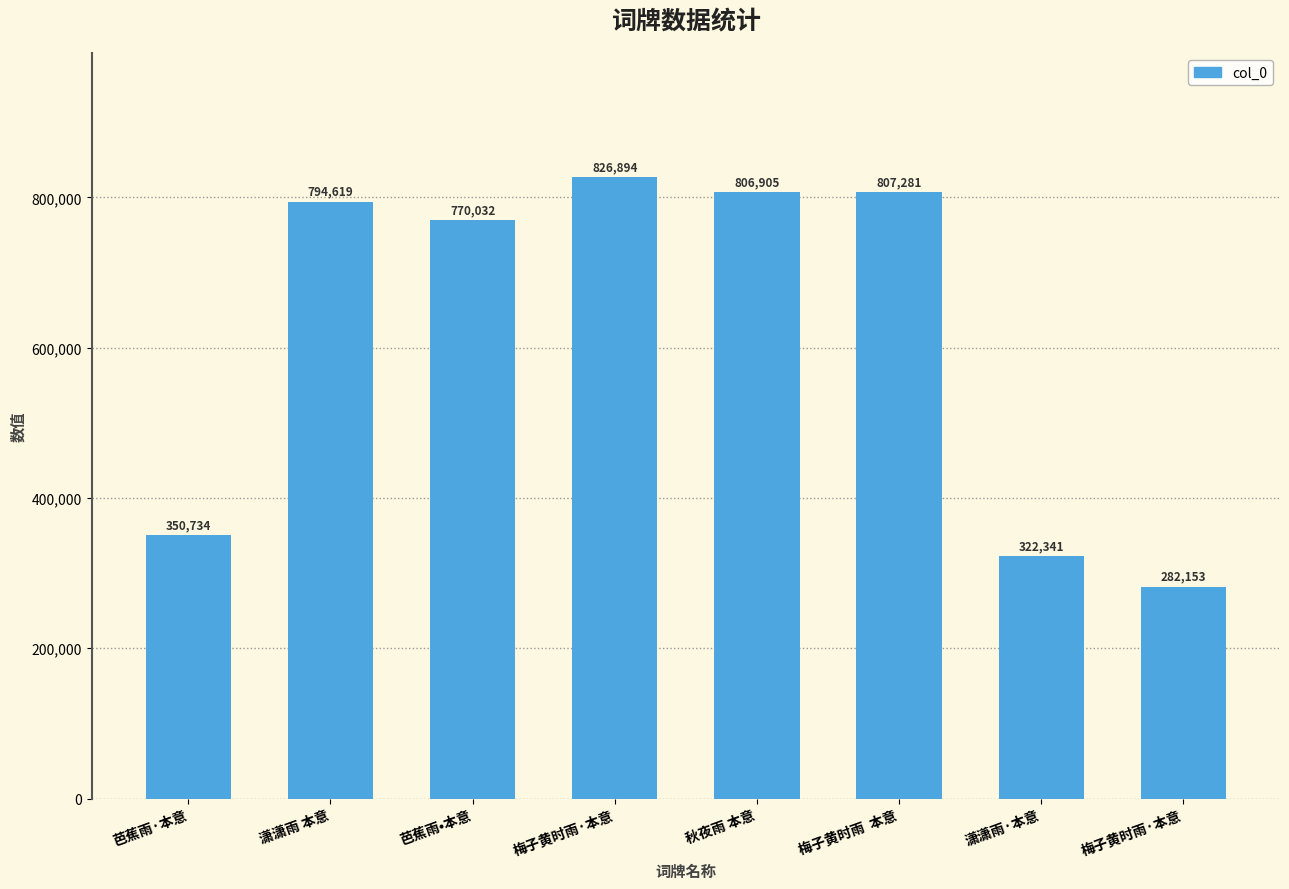

Is it true that the value at 芭蕉雨·本意 is 350734?

True